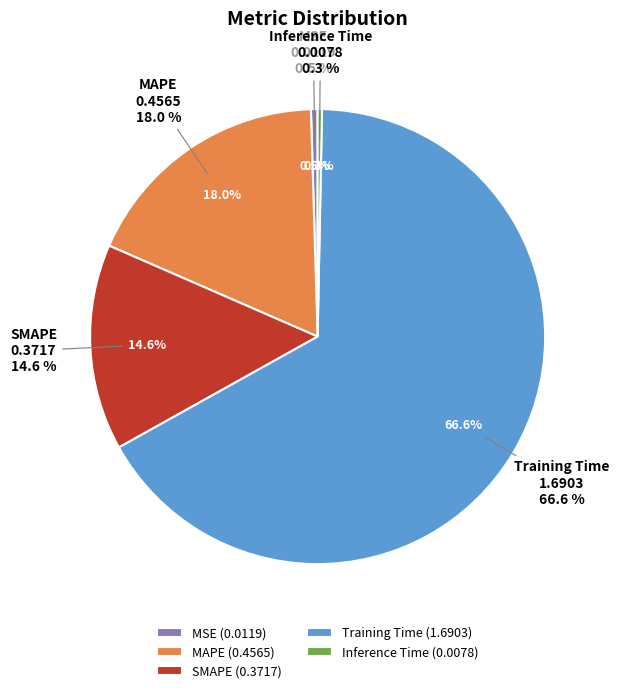

Is there any slice that represents more than half of the pie?

Yes